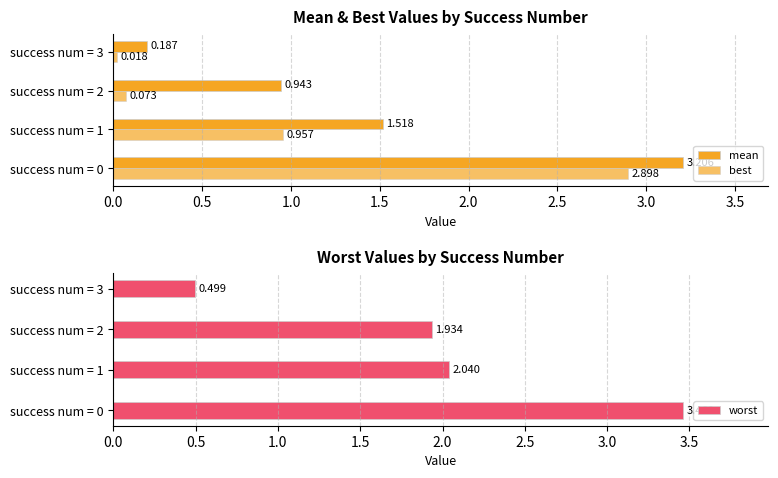

What position from the right is 1.0?

2